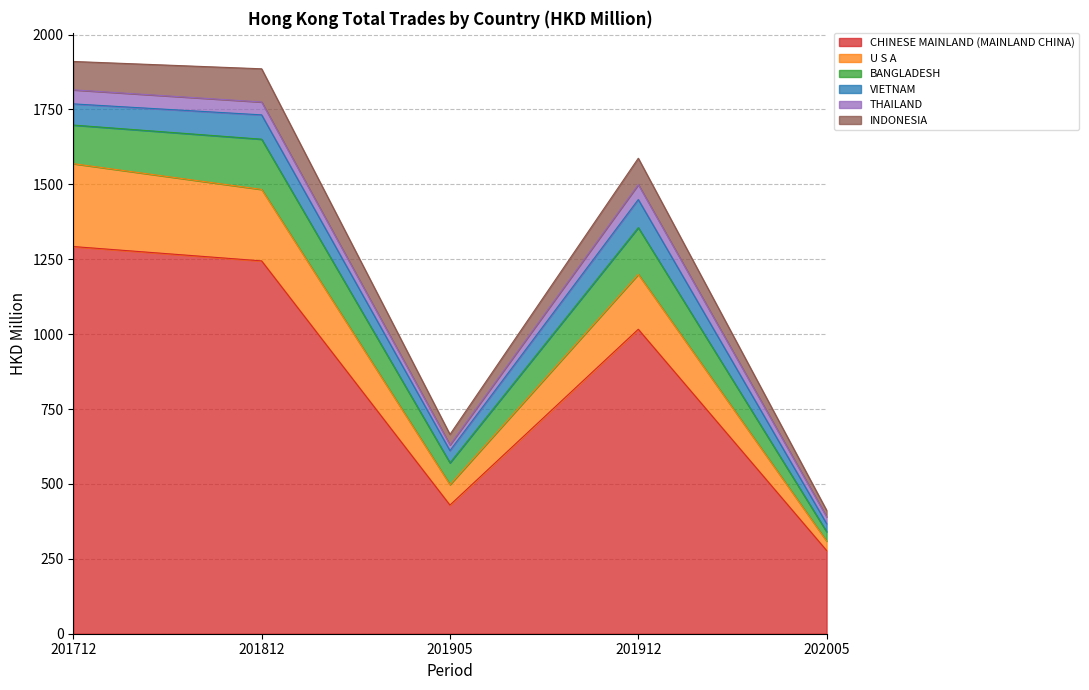

True or false: INDONESIA and U S A intersect in this chart.

False